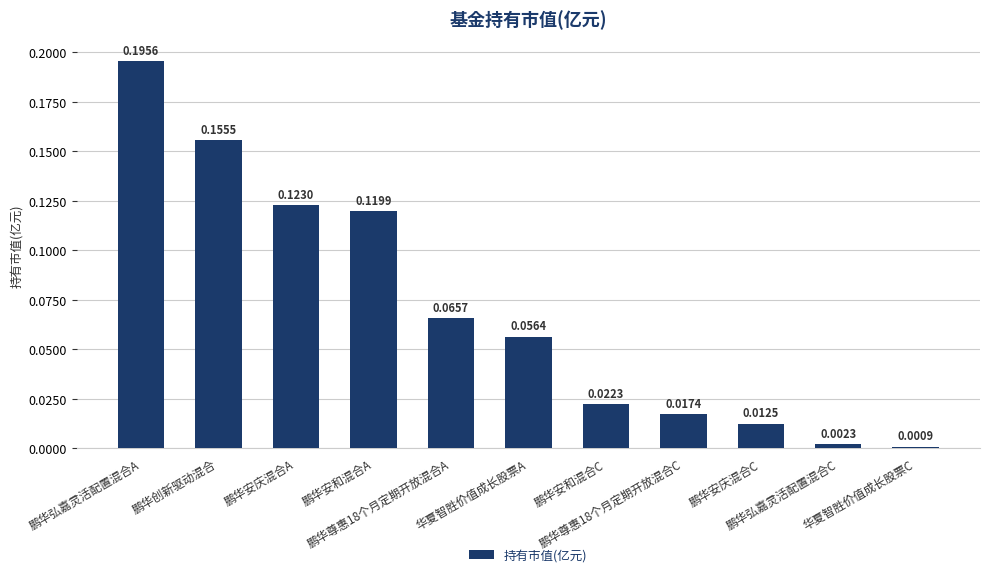

What is the label of the 1st bar from the right?

华夏智胜价值成长股票C